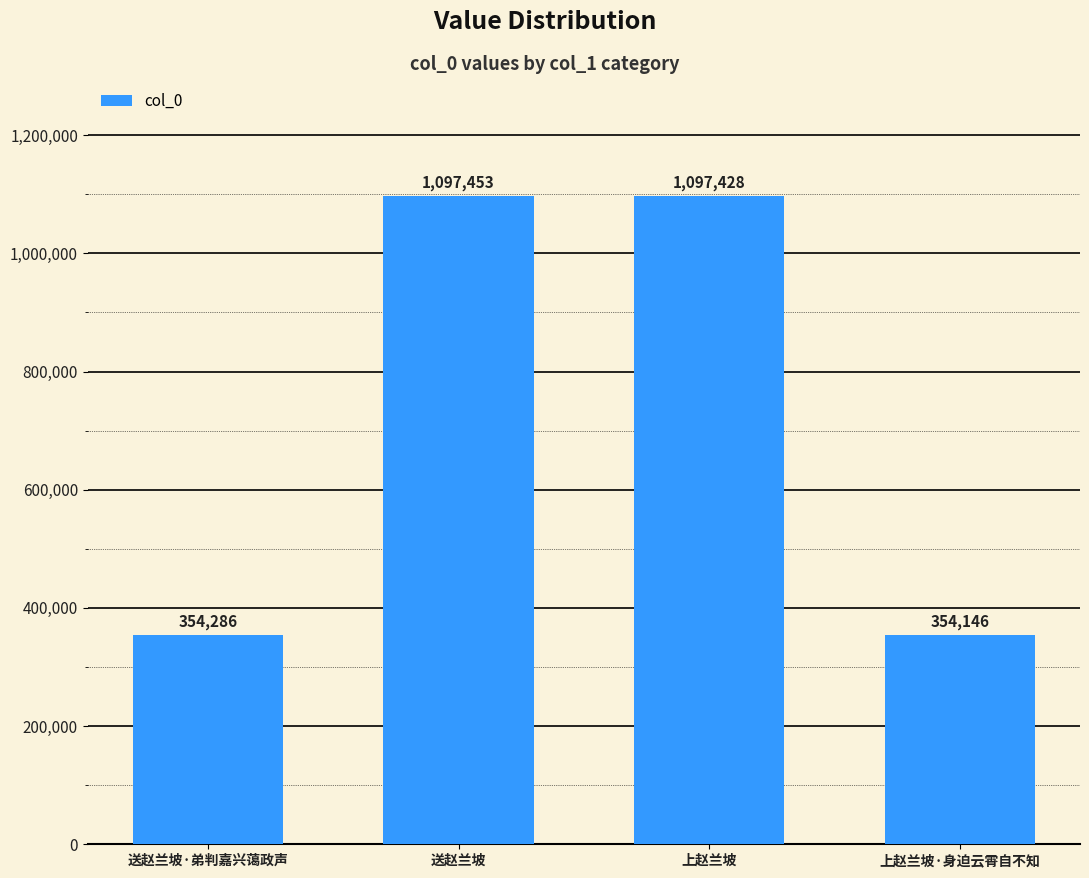

What is the average value?

725828